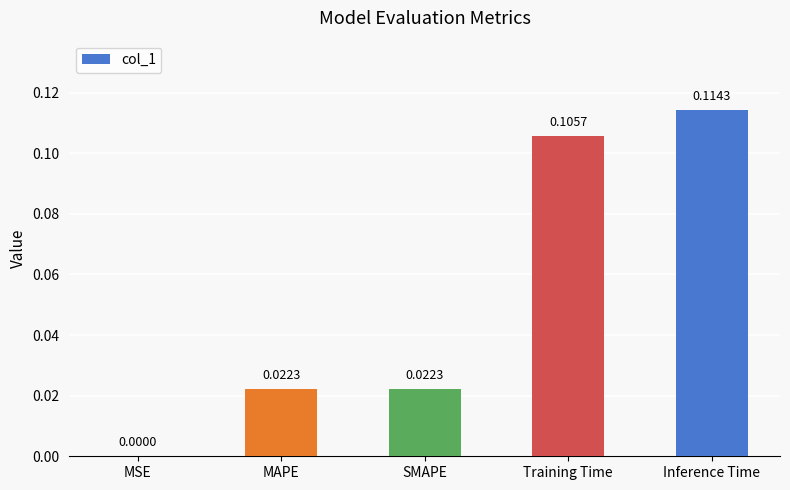

What is the sum of all values?

0.3